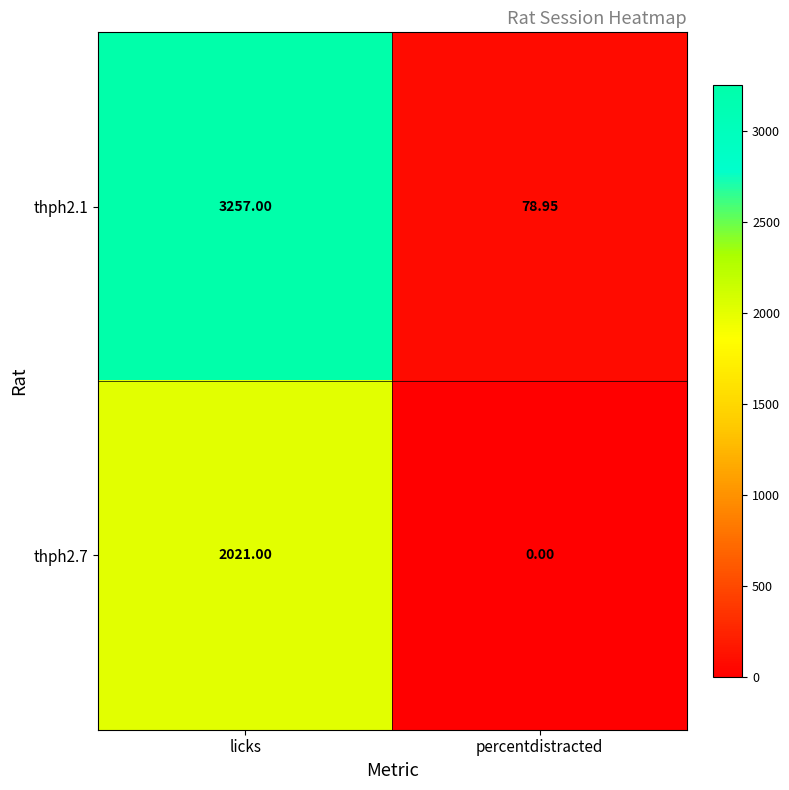

At which category is the sum across all series the highest?

licks